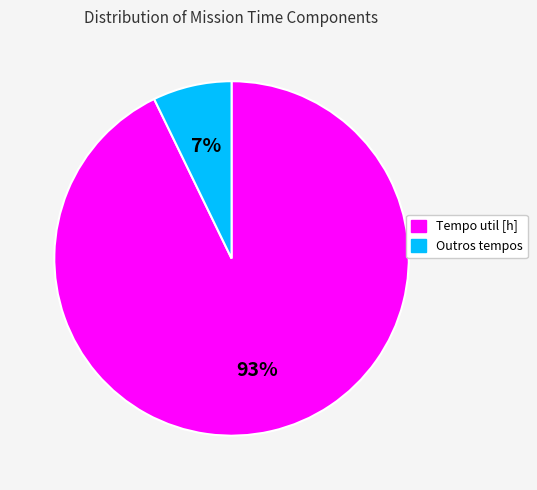

To the nearest percent, what portion does Tempo util [h] represent?

93%